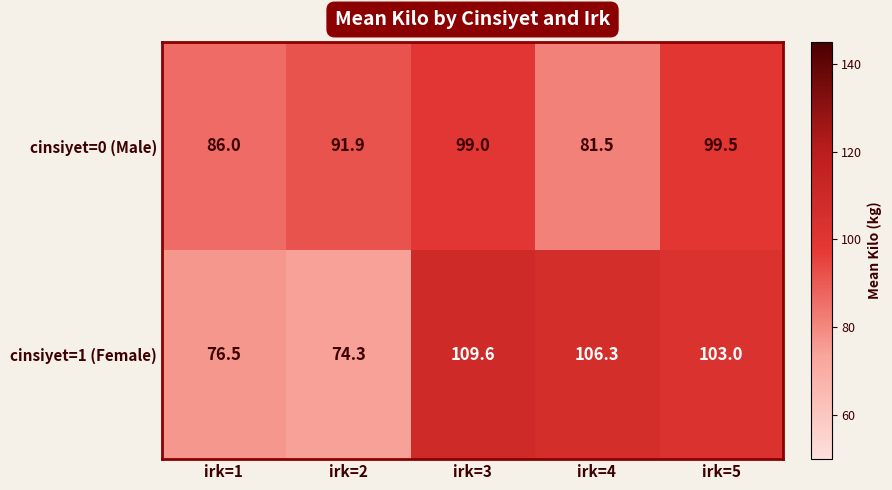

List the series in order of their overall mean, highest first.

cinsiyet=1 (Female), cinsiyet=0 (Male)